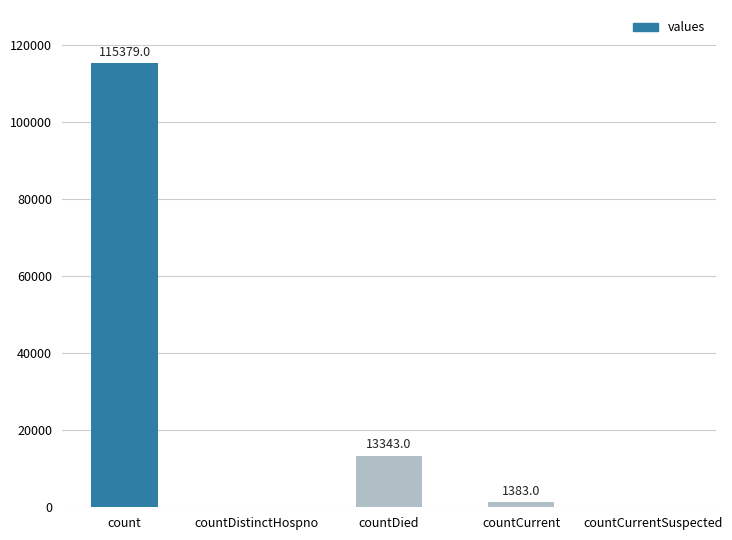

At which label is the value closest to 57689?

countDied